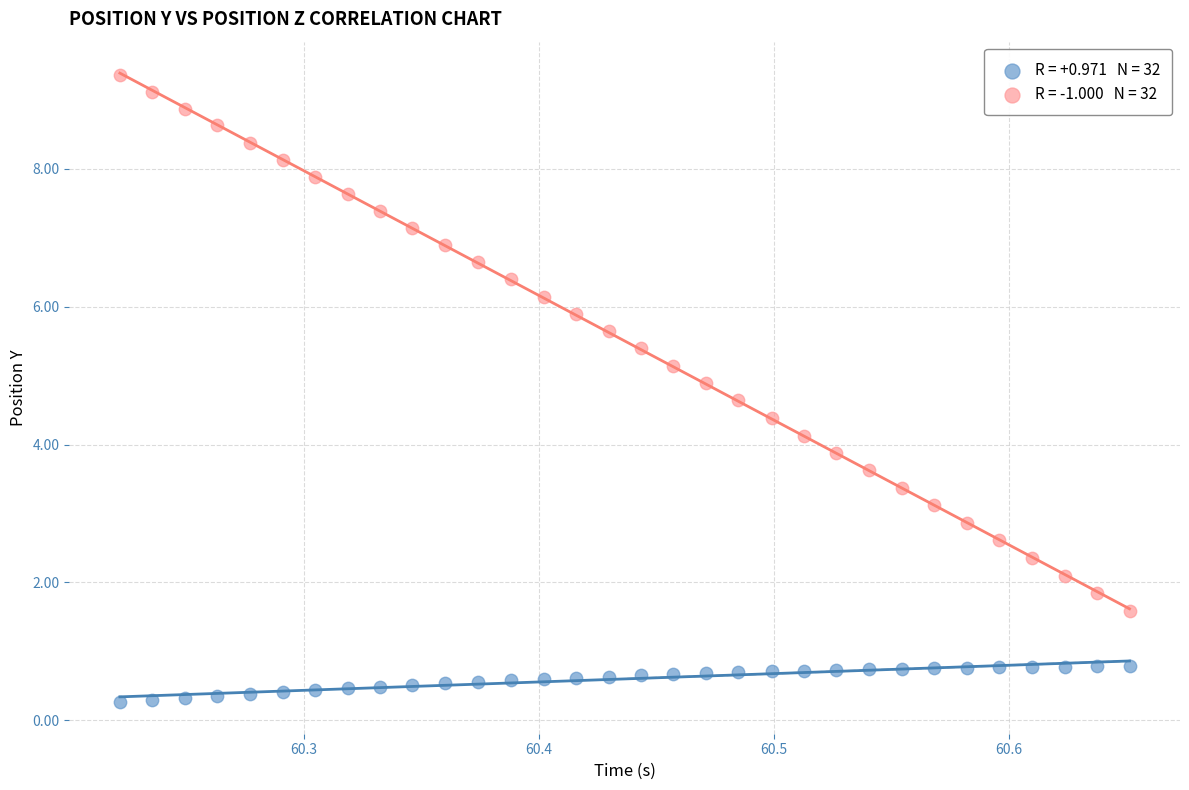

Across all data points, what is the range of Y values (max minus min)?

9.1